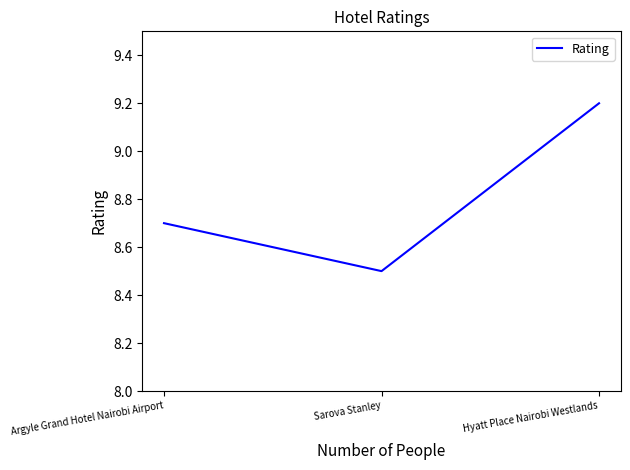

What position from the right is Hyatt Place Nairobi Westlands?

1